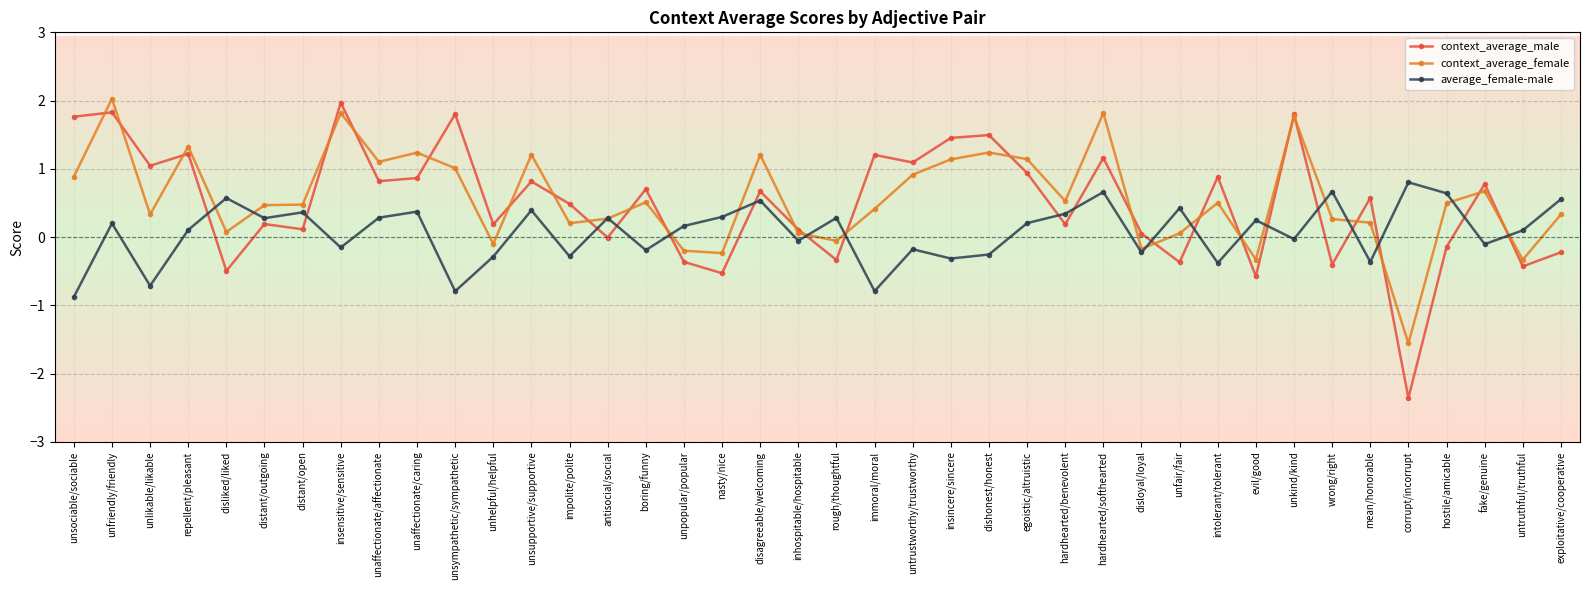

What is the value of the context_average_female point at the 28th from the left?

1.8